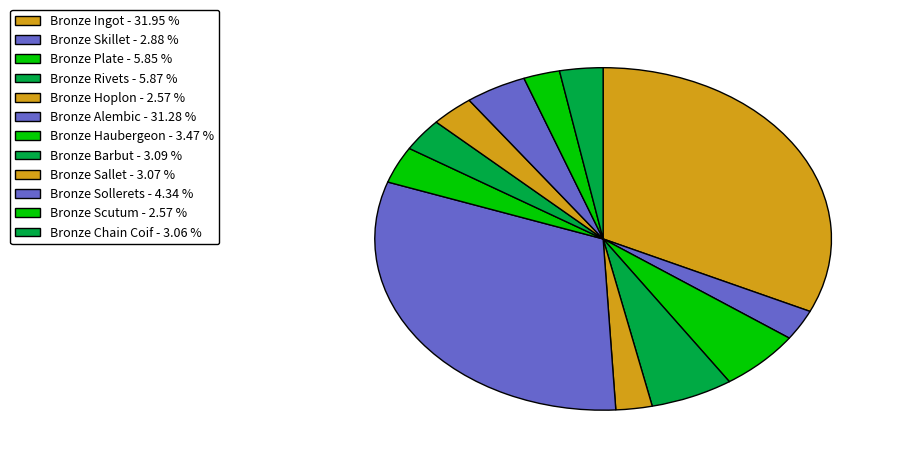

Does Bronze Scutum account for over 50% of the chart?

No